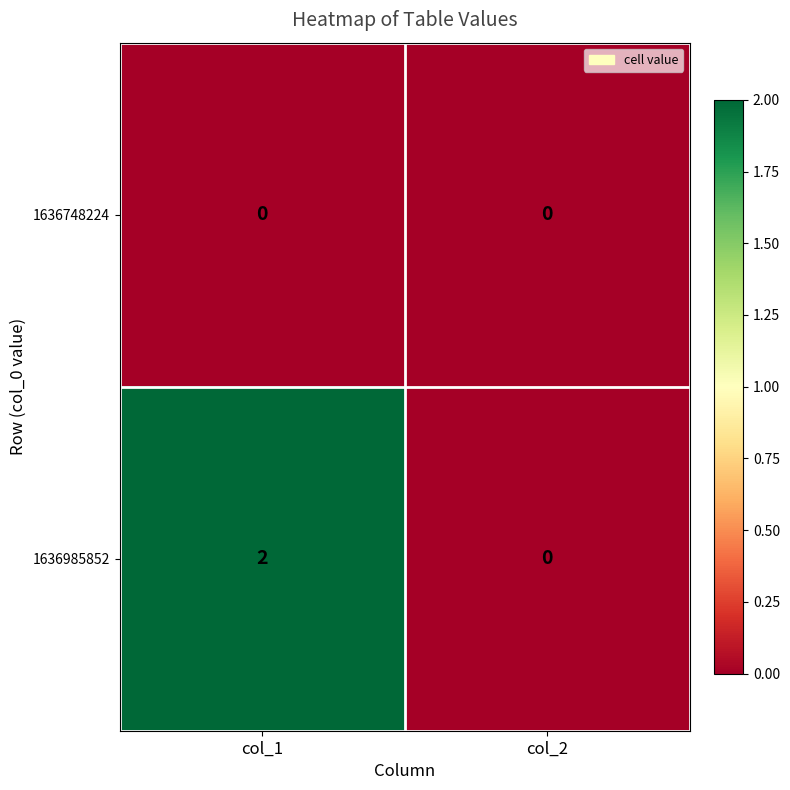

Reading left to right, list all the values displayed in this chart.

1636748224: 0	0
1636985852: 2	0